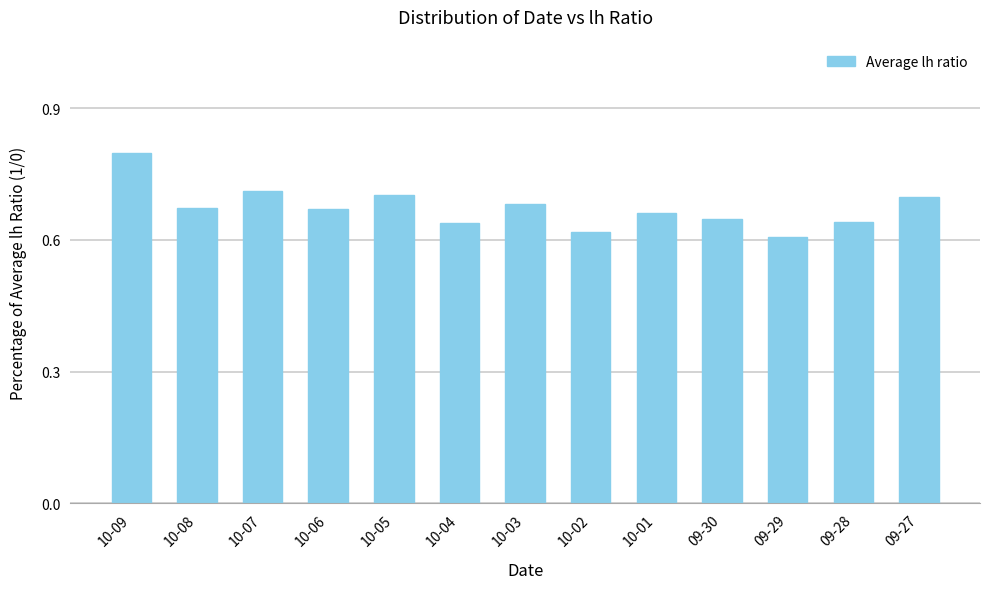

The chart shows a value of 0.7 at 10-07. True or false?

True